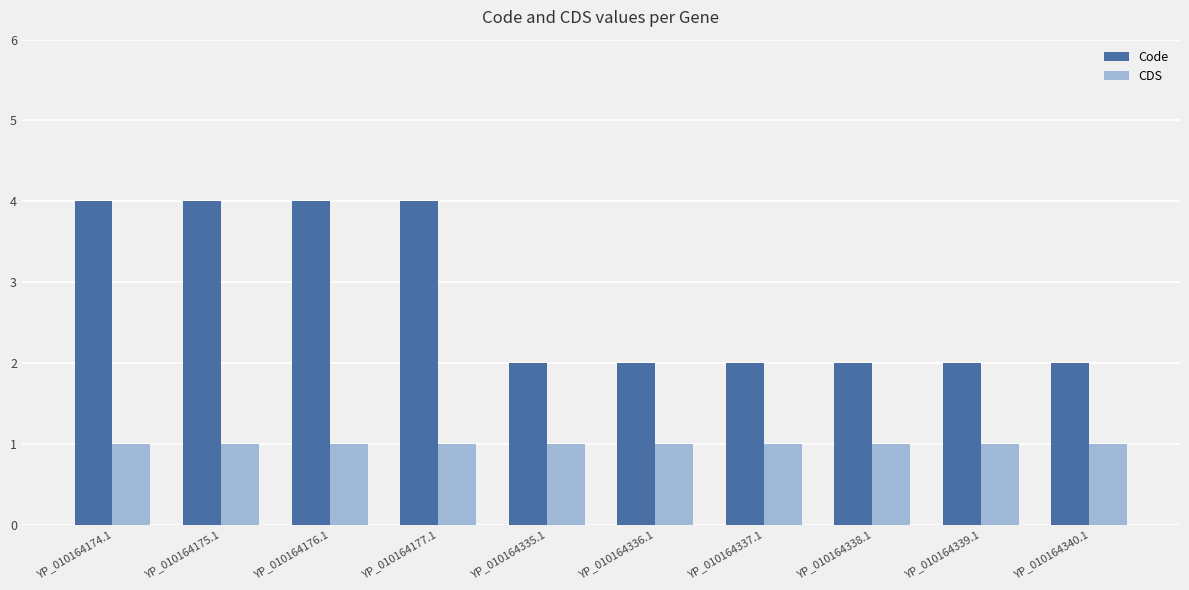

True or false: Code has a value of 3 at YP_010164336.1.

False